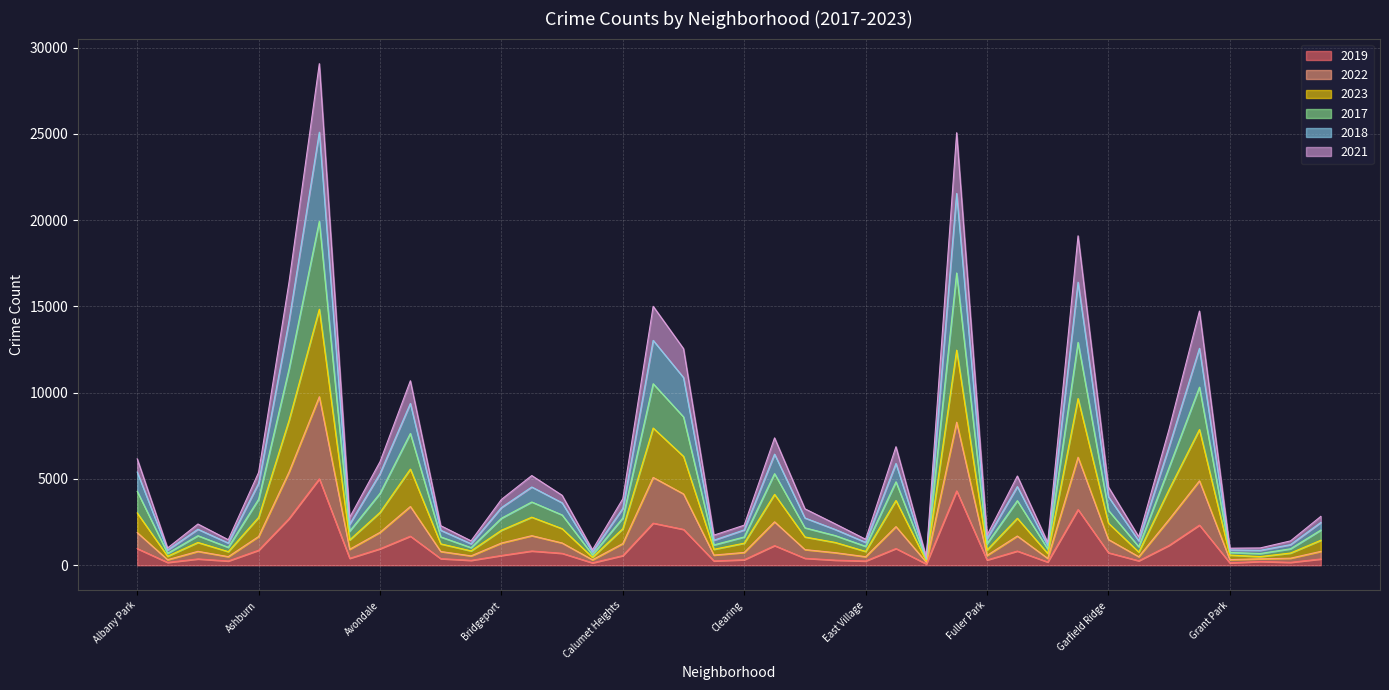

What is the maximum value for 2019?

5008